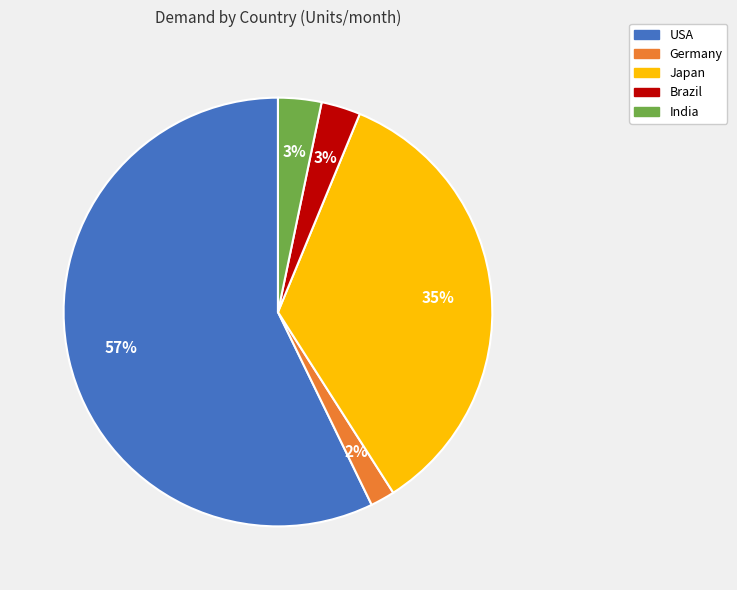

Is the sum of Germany and Brazil greater than half?

No